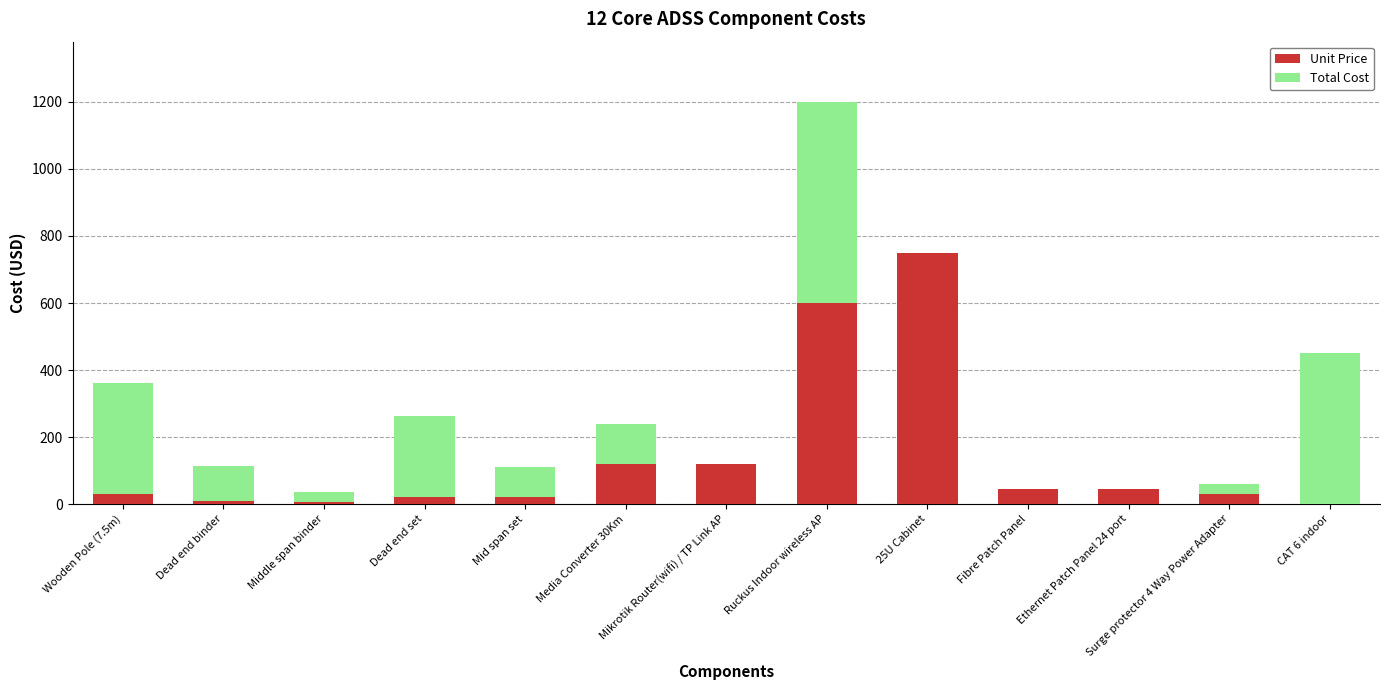

Where is Unit Price nearest to the value 375?

Ruckus Indoor wireless AP